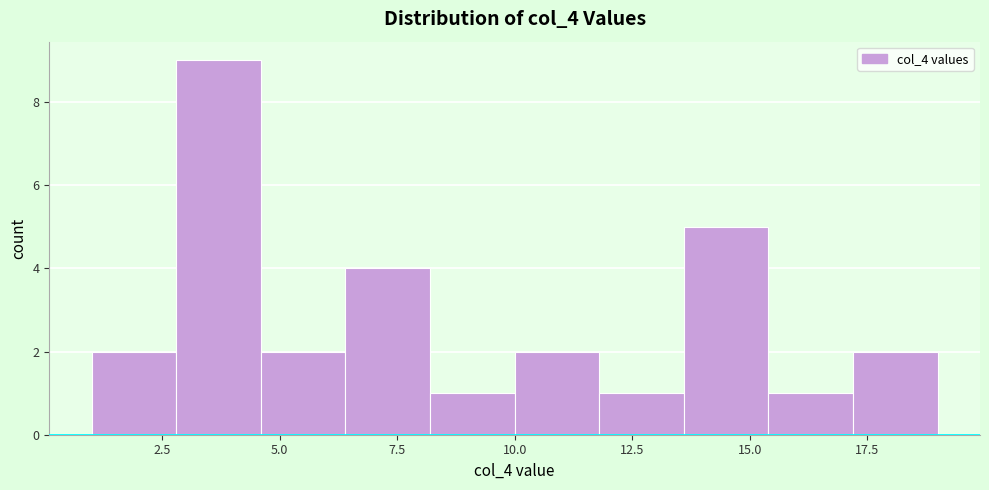

Read against the x-axis, roughly where is the centre of the tallest bar?

3.5